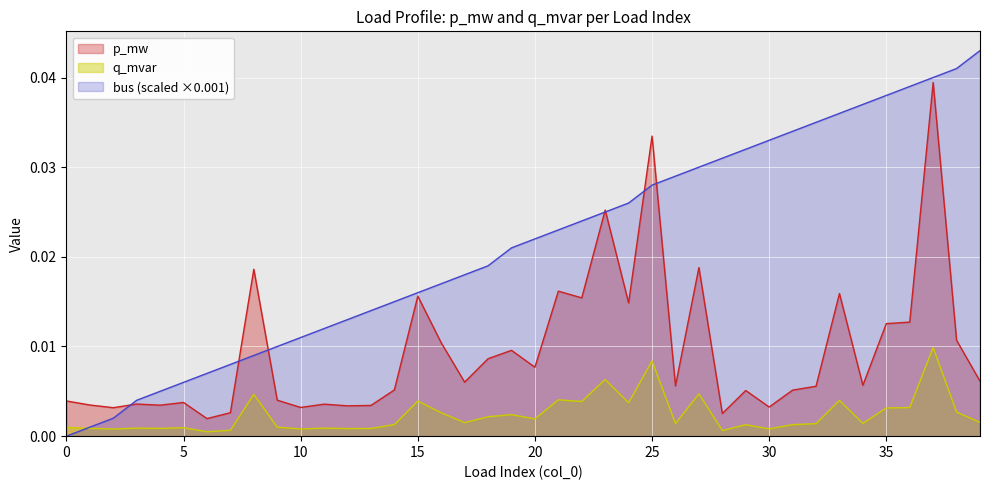

Rank the series by their average value, from lowest to highest.

q_mvar, p_mw, bus (scaled ×0.001)